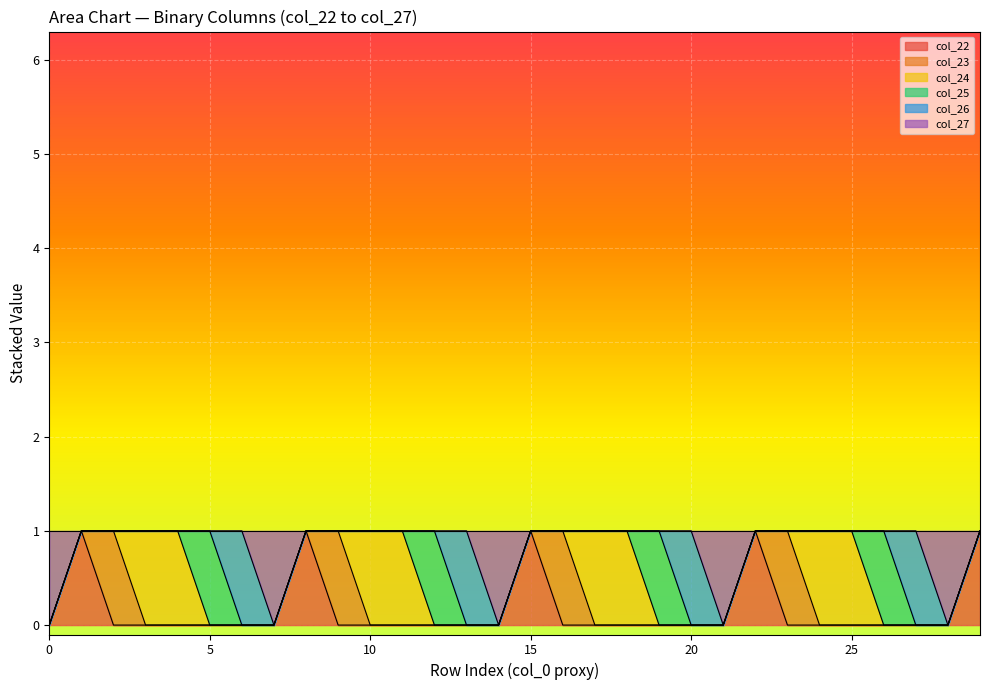

True or false: col_27 and col_23 cross at least once.

False